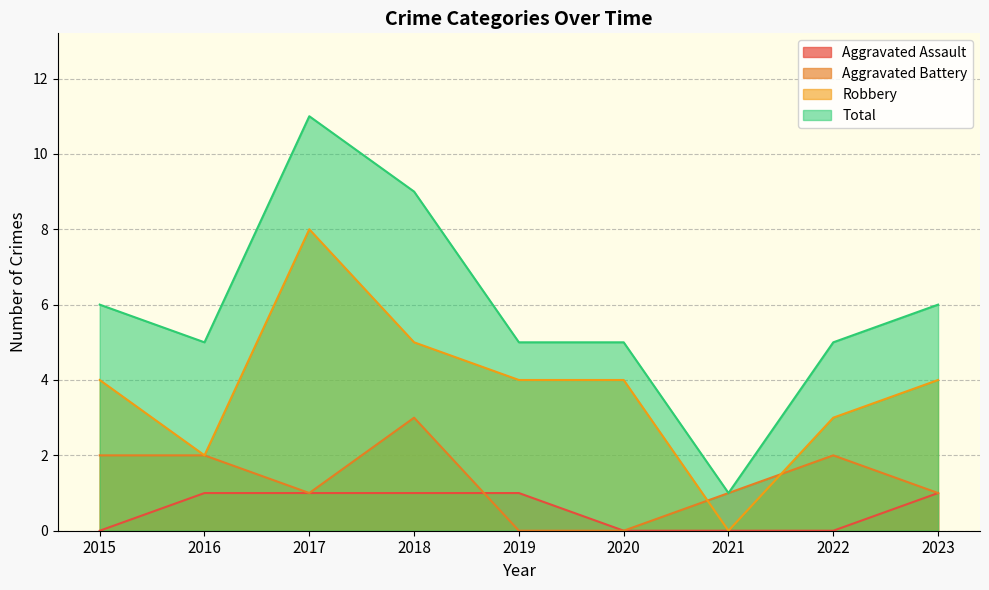

At which label is Total closest to 6?

2015